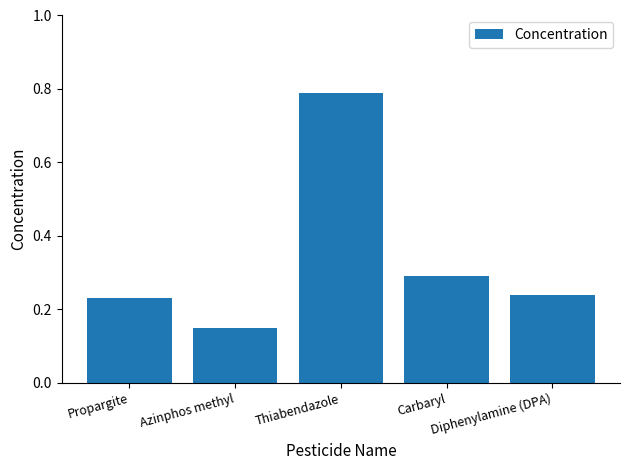

What is the difference between the maximum and minimum values?

0.6